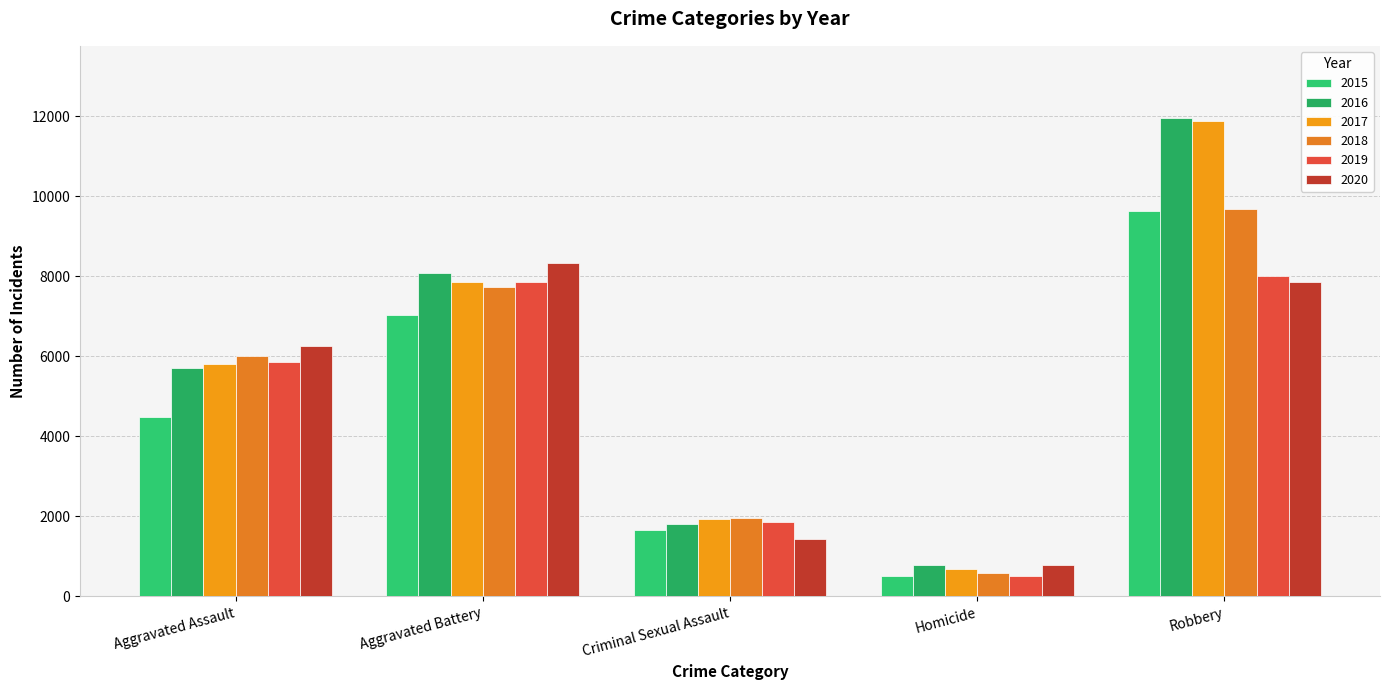

What is the lowest value of the 2019 series?

498